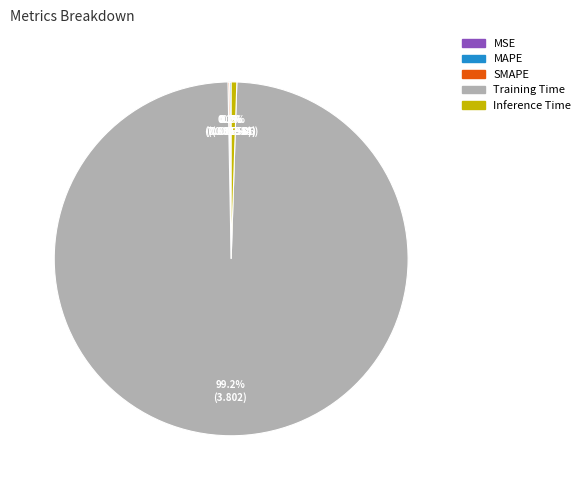

What portion of the pie excludes Inference Time?

99.5%